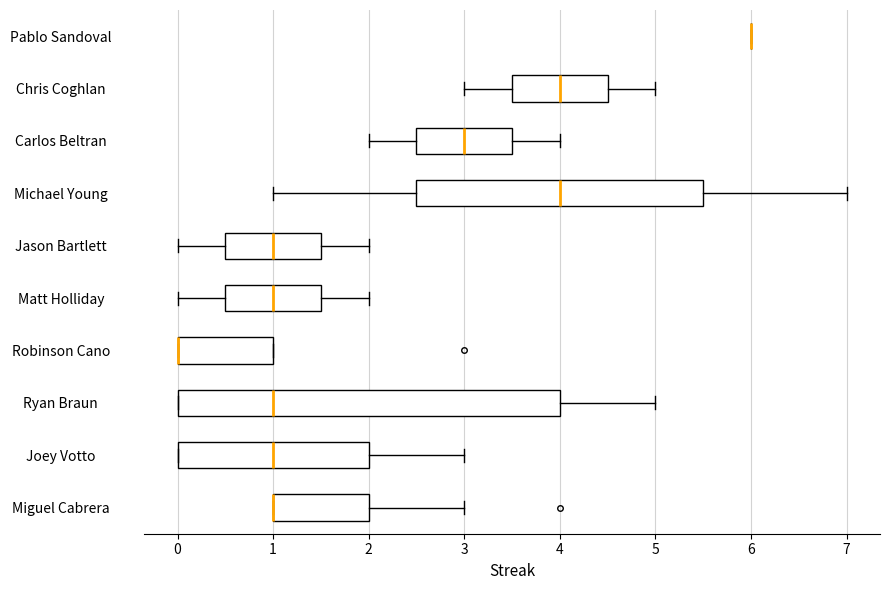

Where is the left edge of the box for Matt Holliday on the x-axis? The values are not printed on the chart, so give them approximately, as read against the axis.

0.5